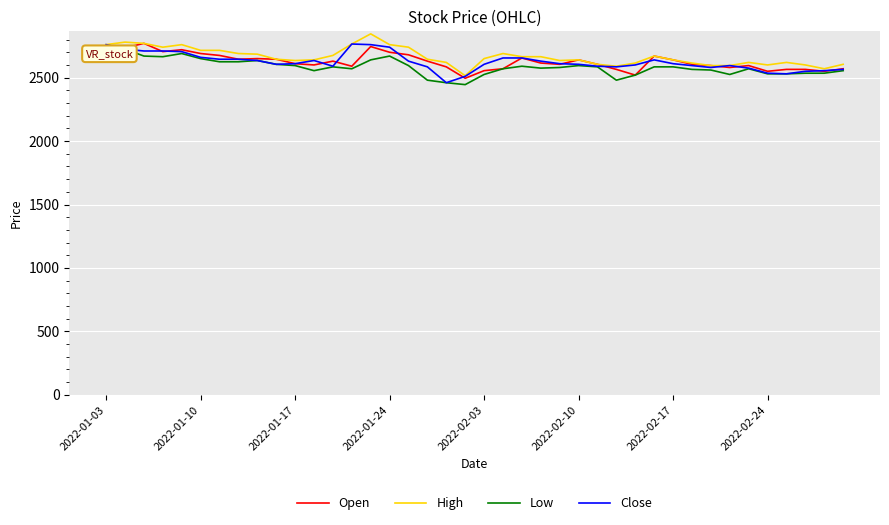

What is the value of the Open point at the 1st from the left?

2750